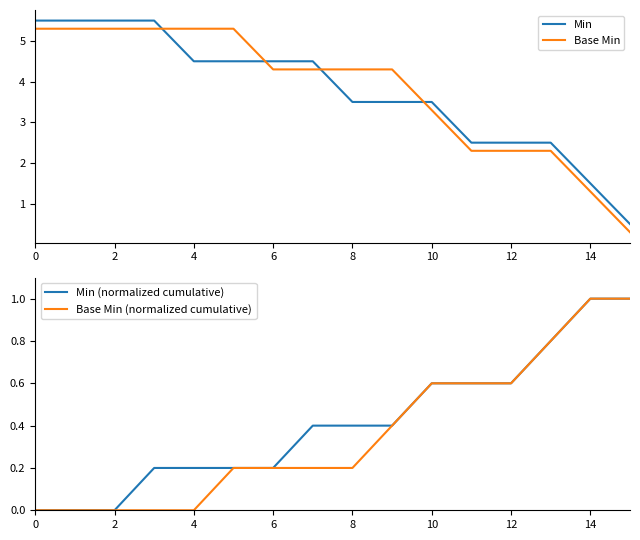

After their last crossing, which series has the higher values: Min or Base Min?

Min